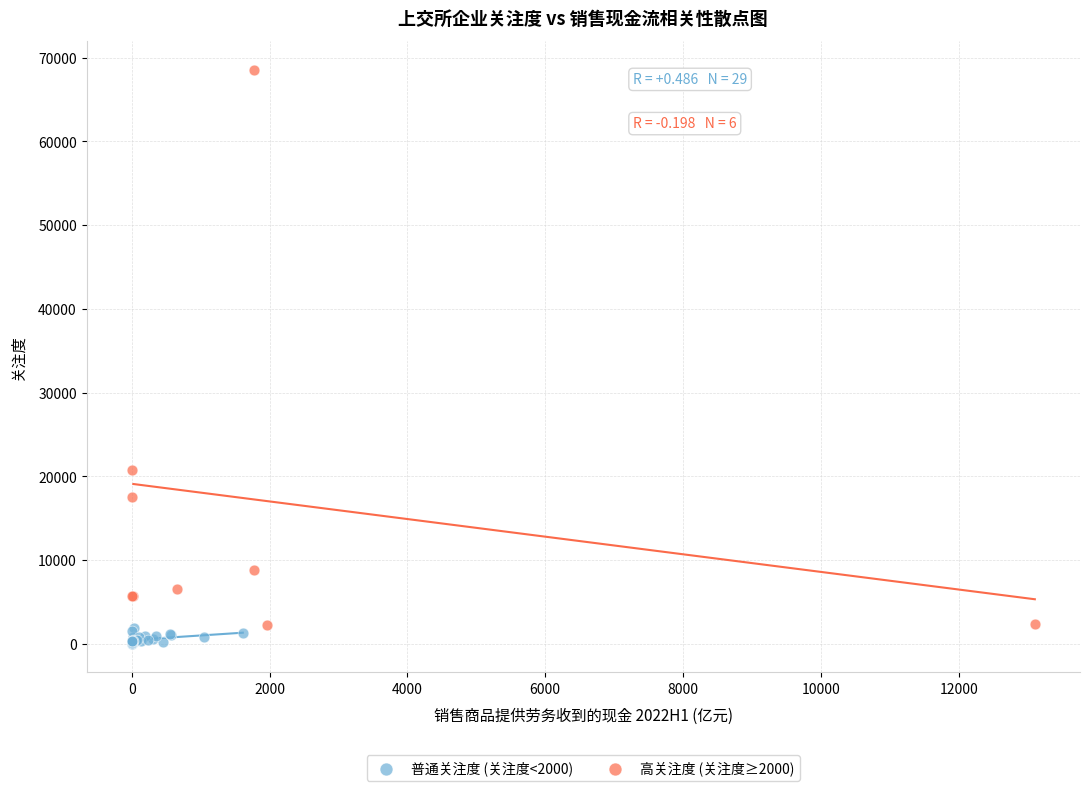

Which series contains the lowest Y value?

普通关注度 (关注度<2000)